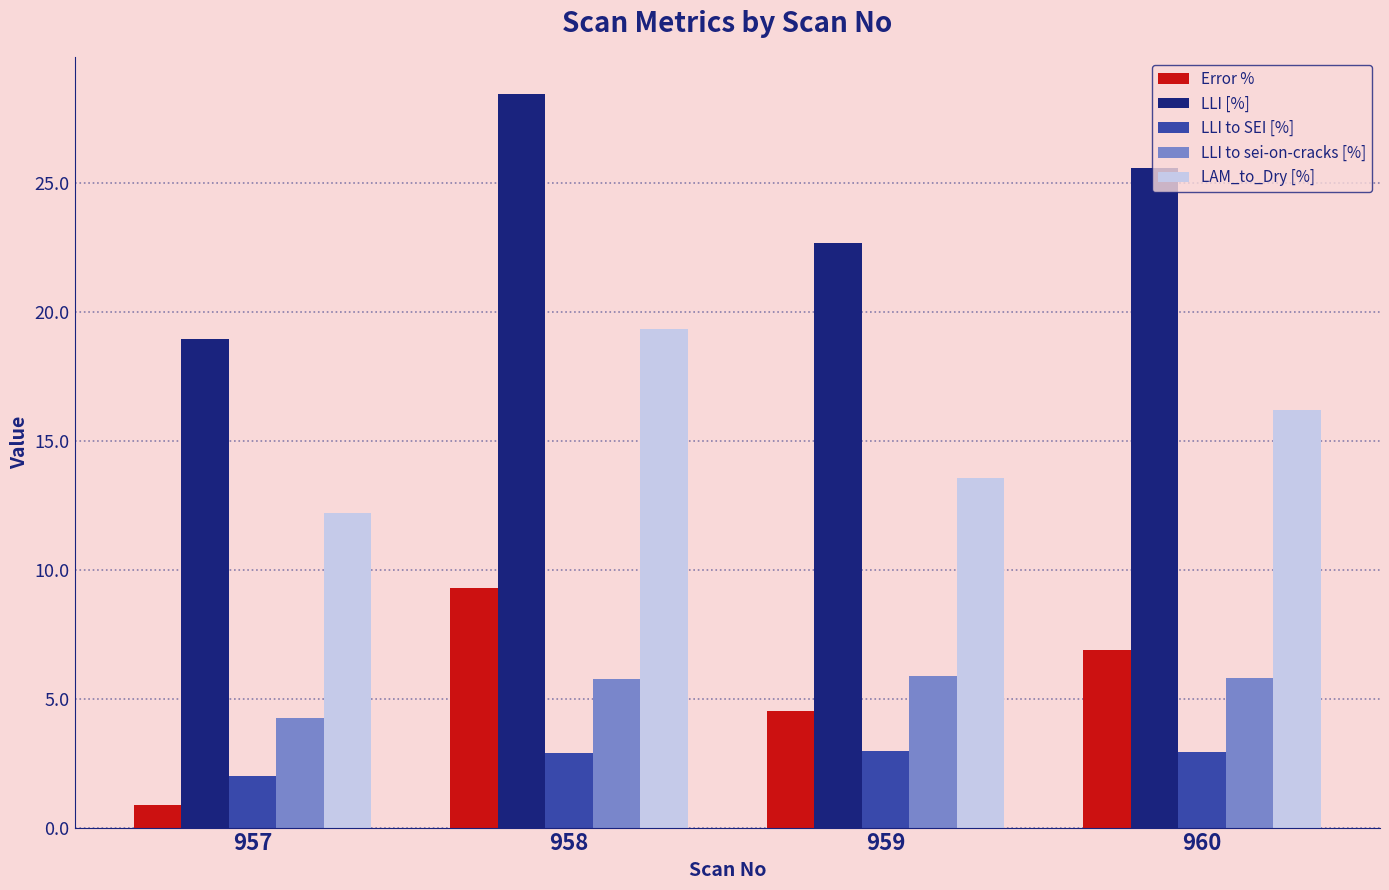

Does the chart contain any negative values?

No